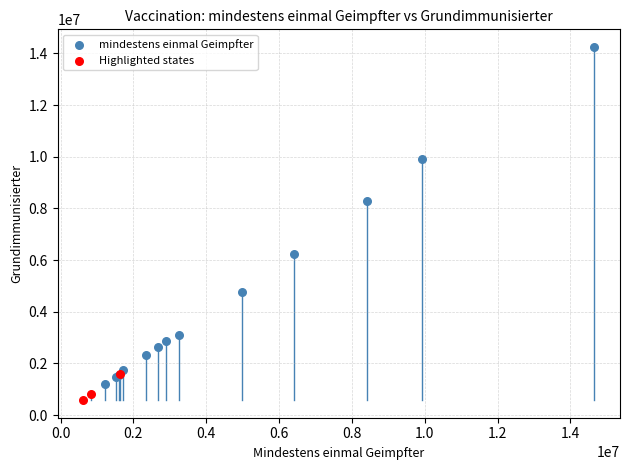

Which series contains the lowest Y value?

Highlighted states